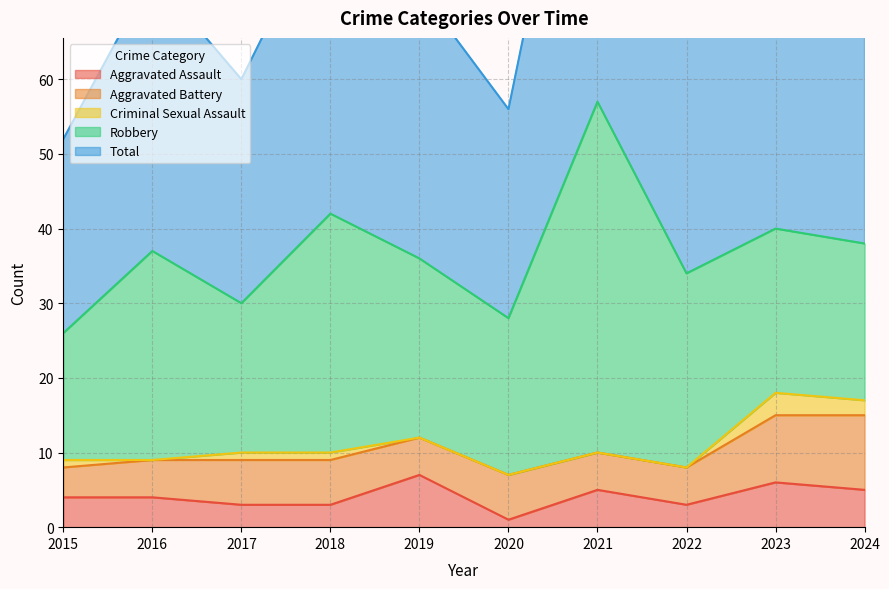

What are all the series names shown in the legend?

Aggravated Assault, Aggravated Battery, Criminal Sexual Assault, Robbery, Total